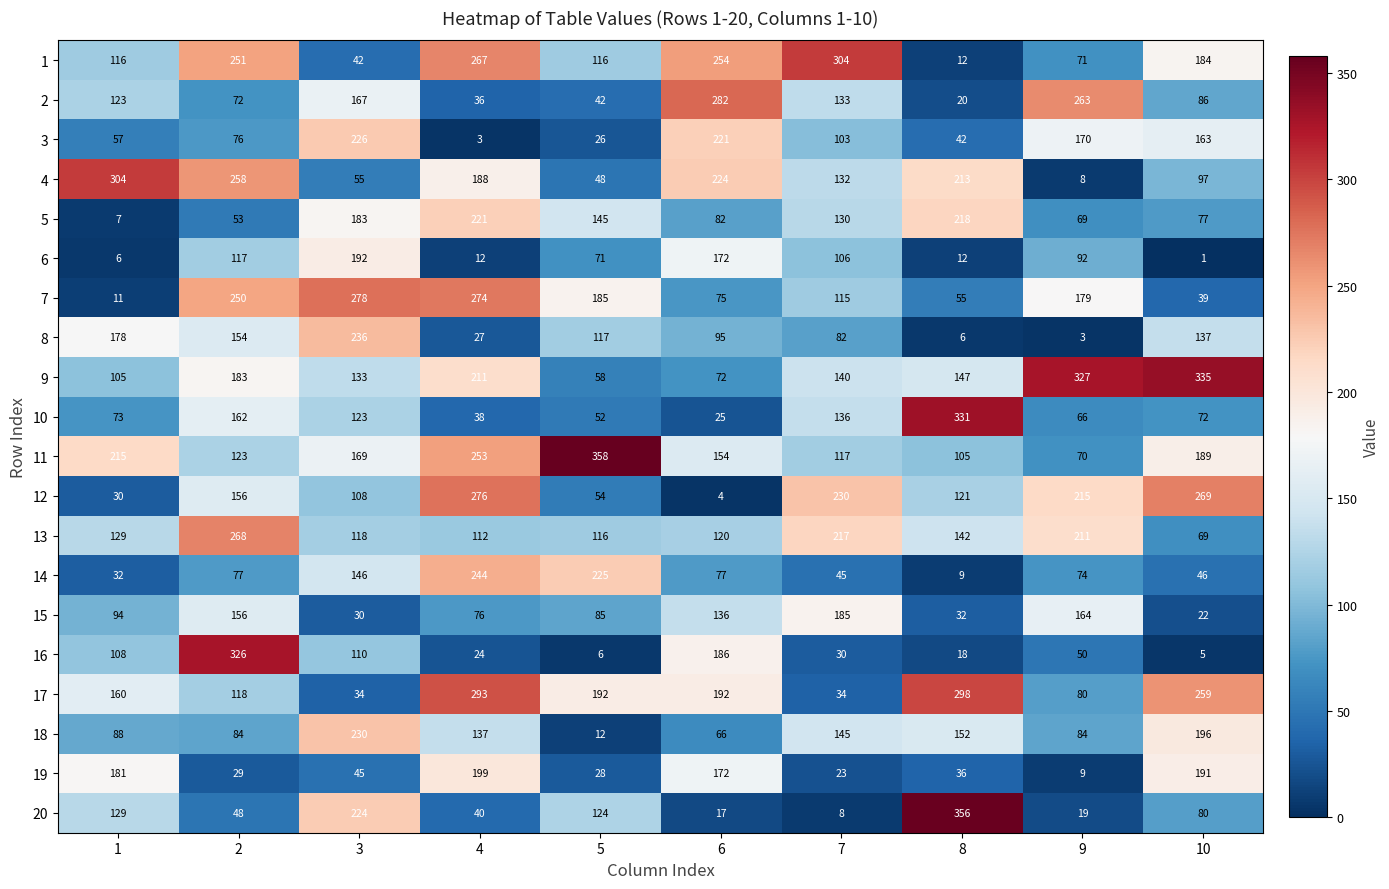

What is the average value of the 14 series?

98